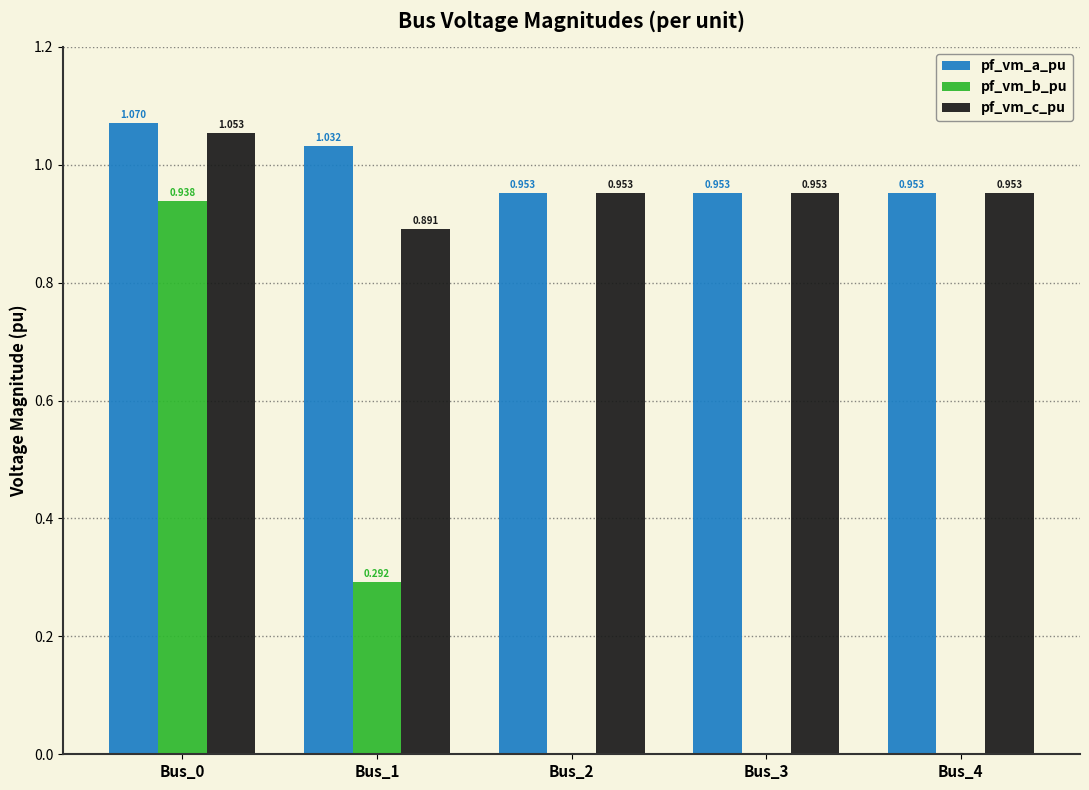

How many values in pf_vm_b_pu are above zero?

2